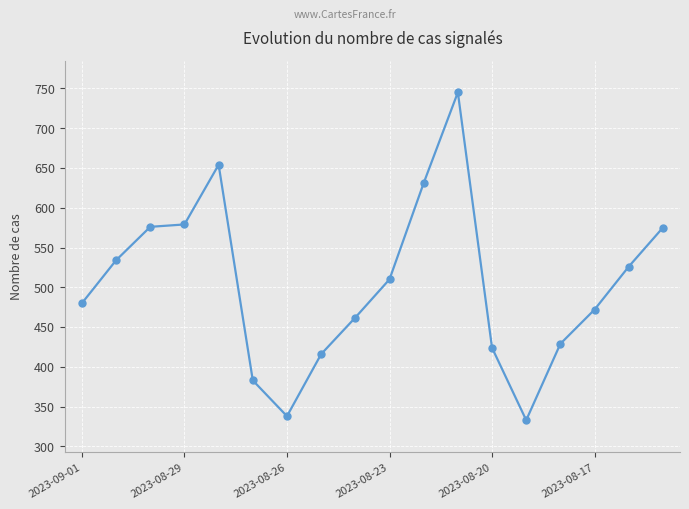

True or false: there are more than 0 points higher than both neighbors.

True